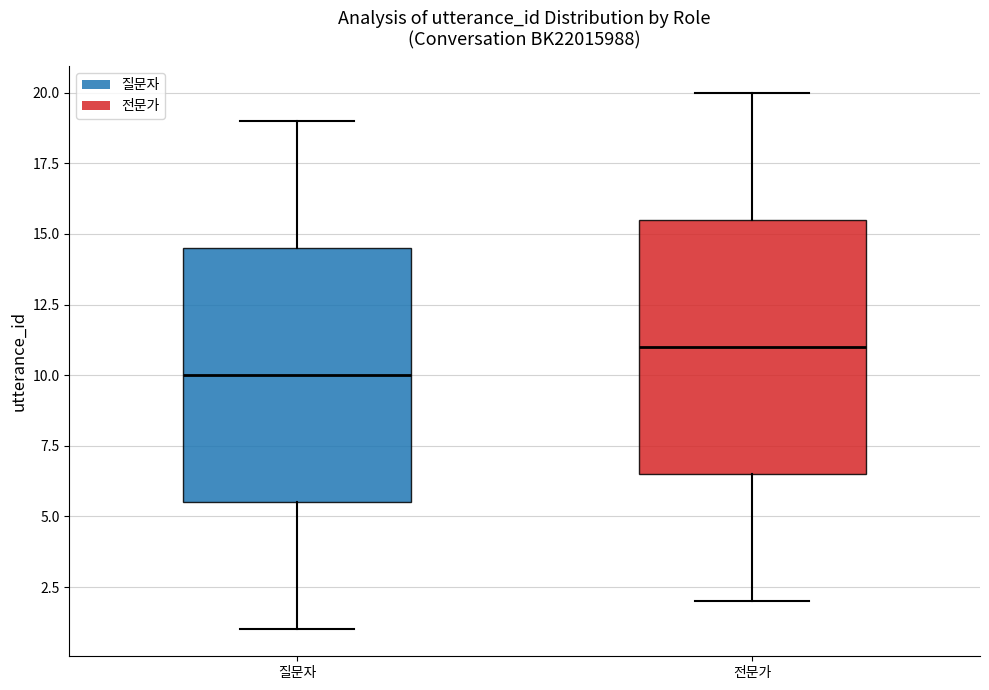

Reading left to right, transcribe this box plot: for each box, give where its median line is, the range the box spans, and where its two whiskers end, as read against the y-axis. The values are not printed on the chart, so give them approximately, as read against the axis.

질문자: median 10.0, box 5.5 to 14.5, whiskers 1.0 to 19.0
전문가: median 11.0, box 6.5 to 15.5, whiskers 2.0 to 20.0